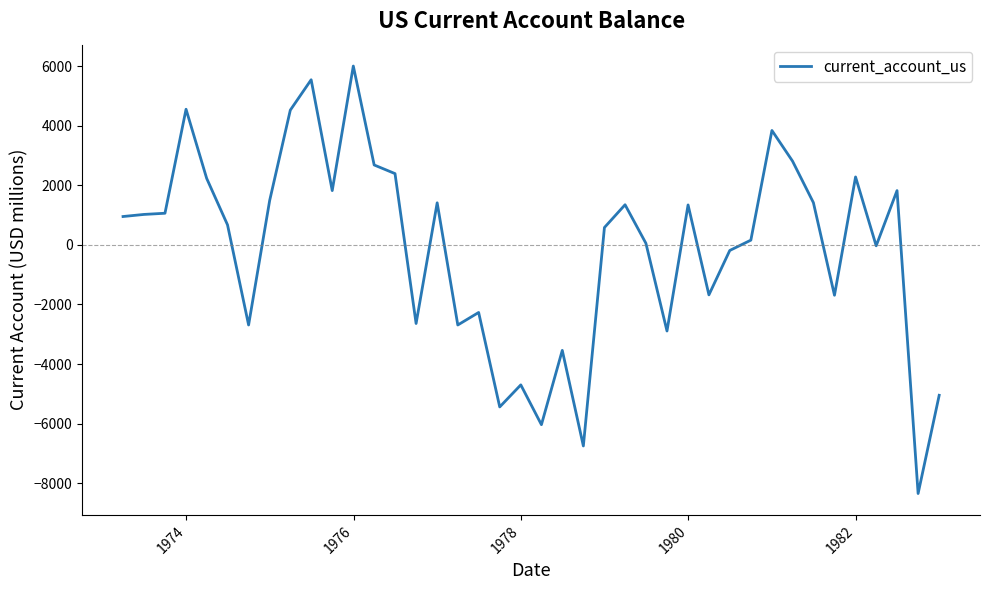

What is the difference between the maximum and minimum values?

14346.0